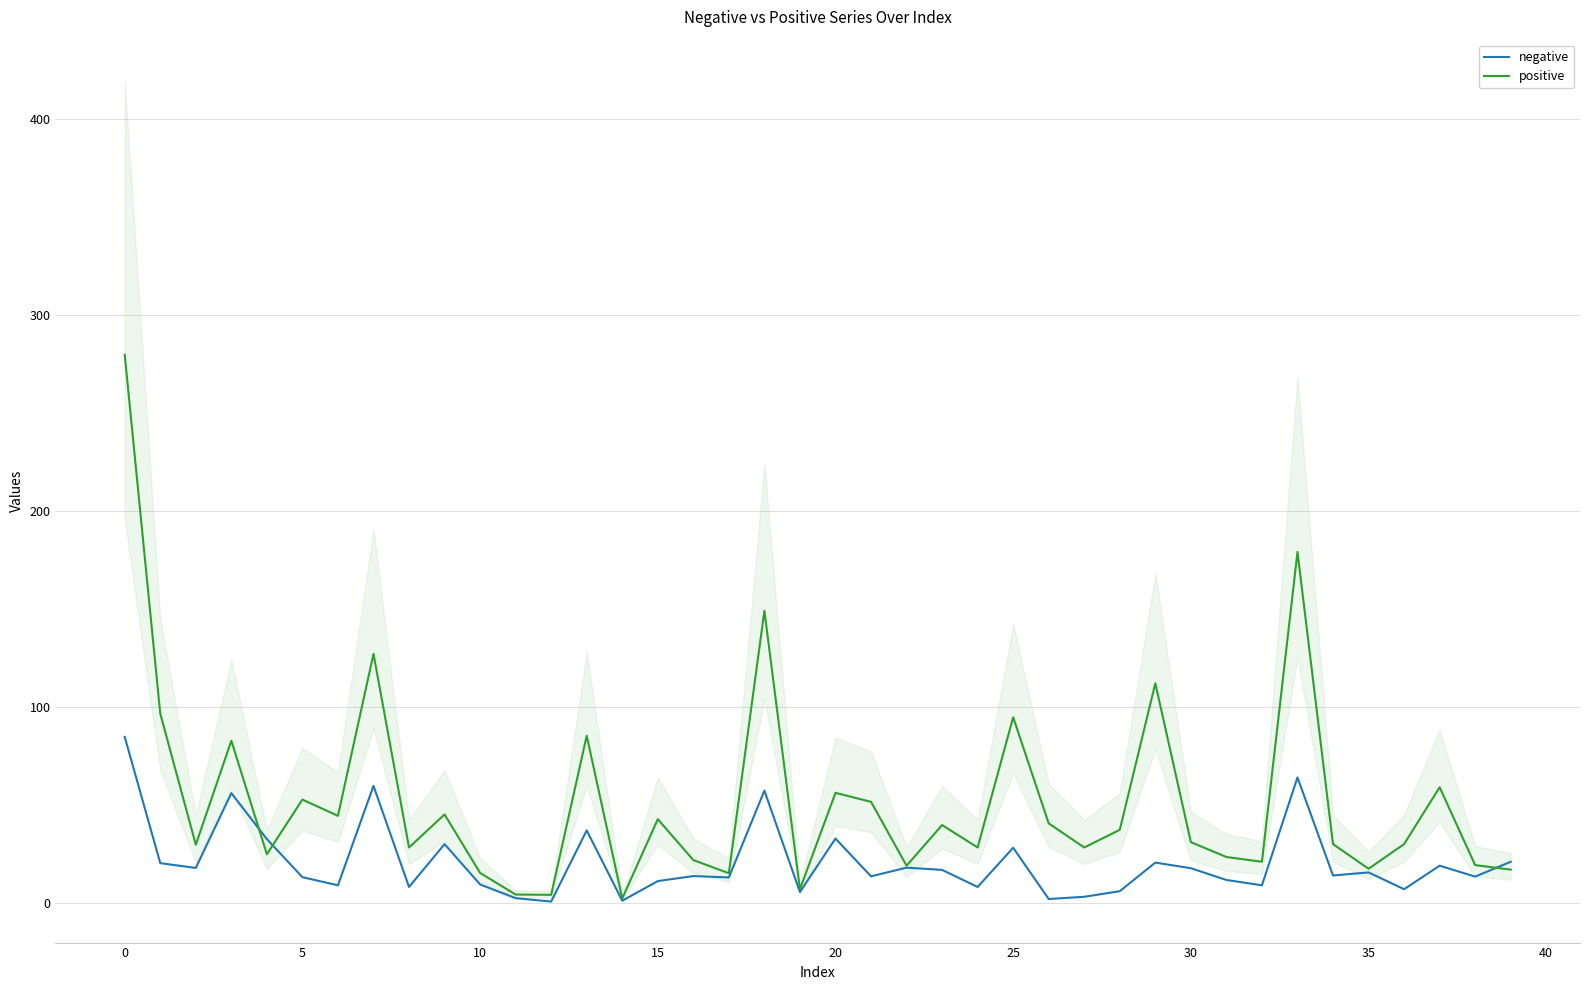

Reading right to left, transcribe all the data shown in this chart.

negative: 21.0	13.4	19.0	7.0	15.6	14.0	64.0	9.0	11.7	17.7	20.6	6.0	3.1	2.0	28.1	8.1	16.9	18.0	13.6	32.9	5.6	57.3	13.0	13.7	11.1	1.1	37.0	0.7	2.4	9.4	30.0	8.1	59.7	9.0	13.1	32.6	56.0	17.9	20.3	84.7
positive: 17.0	19.3	59.0	30.0	17.4	30.0	179.0	21.0	23.4	31.0	112.0	37.3	28.3	40.6	94.7	28.3	39.7	19.0	51.6	56.1	7.0	149.0	15.1	21.9	42.7	2.3	85.3	4.1	4.3	15.3	45.1	28.3	127.0	44.4	52.7	24.9	82.7	29.7	96.6	279.6